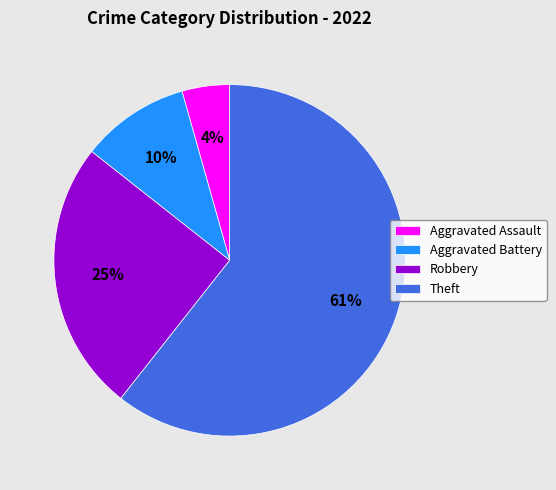

Which slice represents more than half of the pie?

Theft